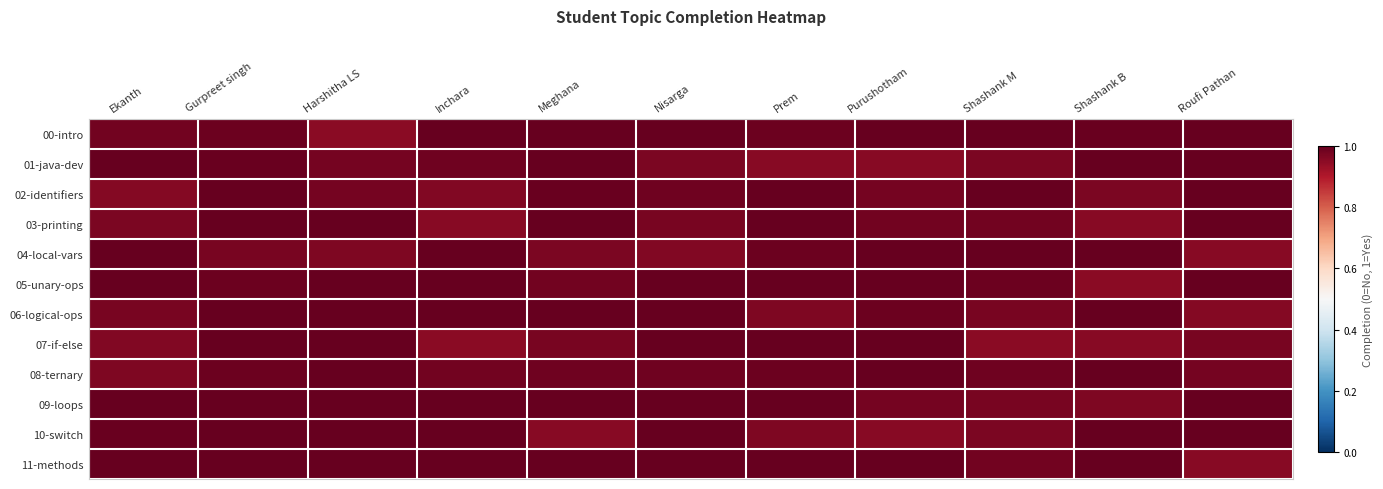

Count the number of data series in this chart.

12